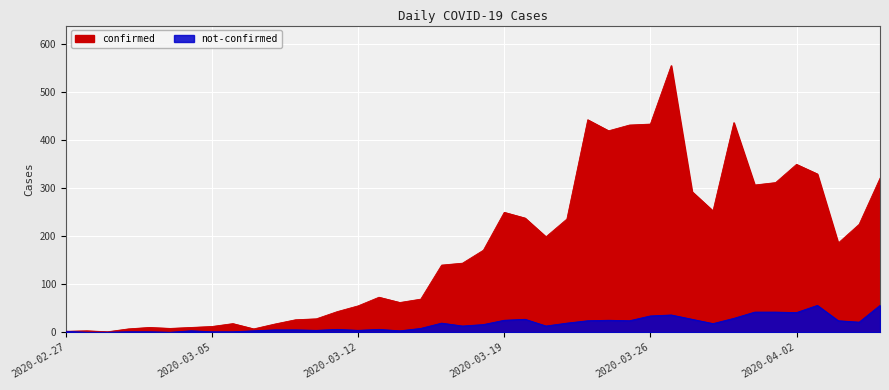

What is the difference between the highest and lowest values at 2020-03-08?

12